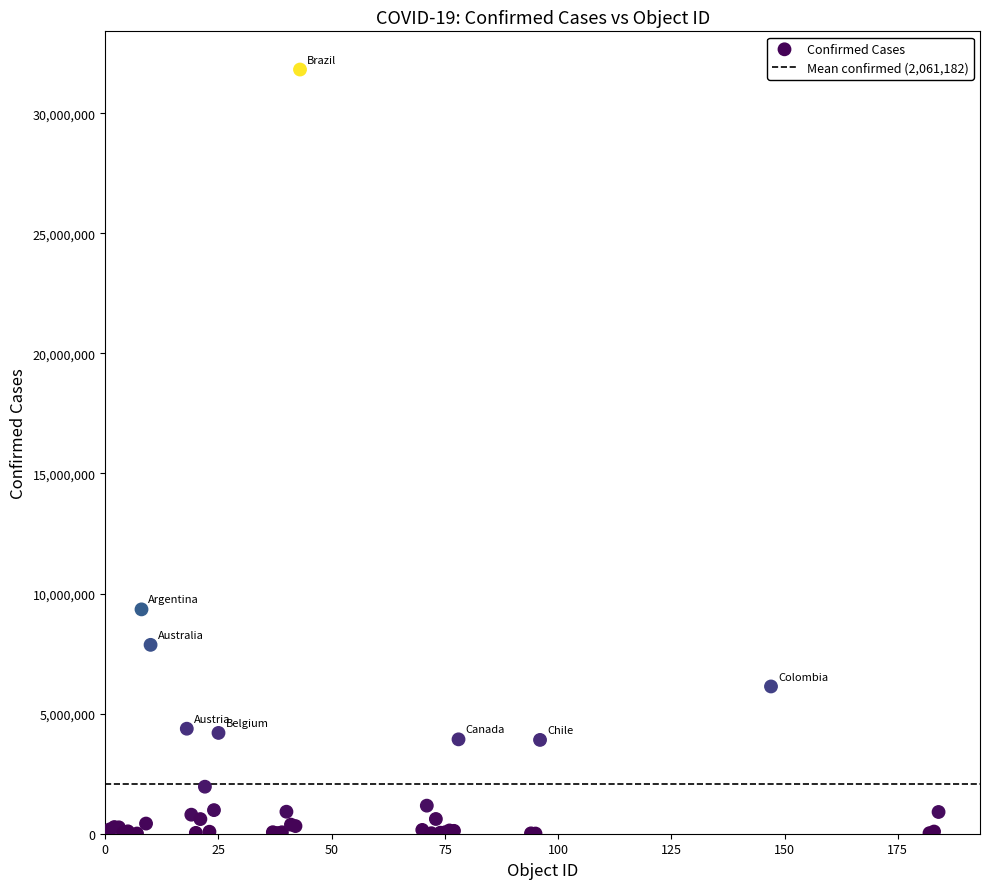

What Y value in the scatter plot is closest to 15913125?

9341492